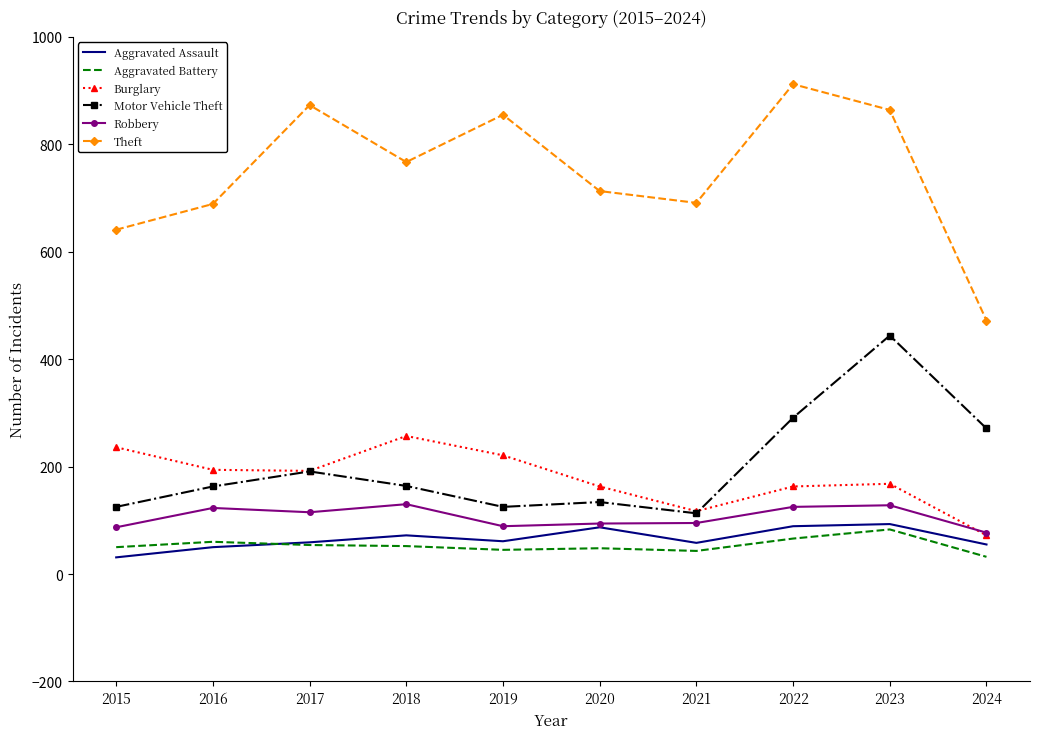

Which series changed the most between 2015 and 2023?

Motor Vehicle Theft